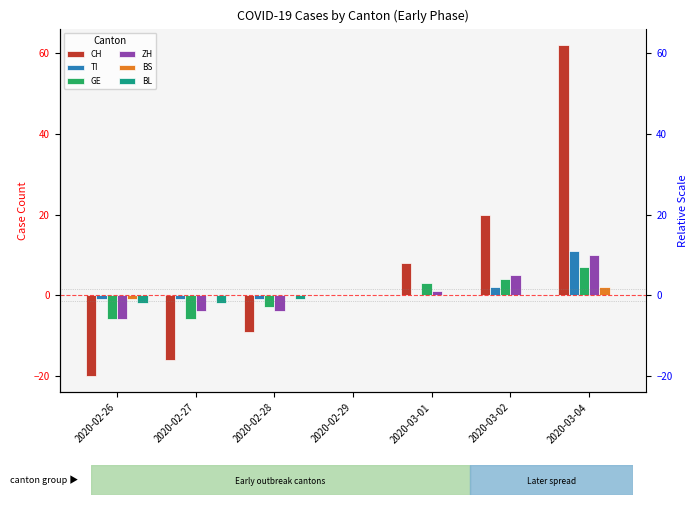

What are all the series names shown in the legend?

CH, TI, GE, ZH, BS, BL